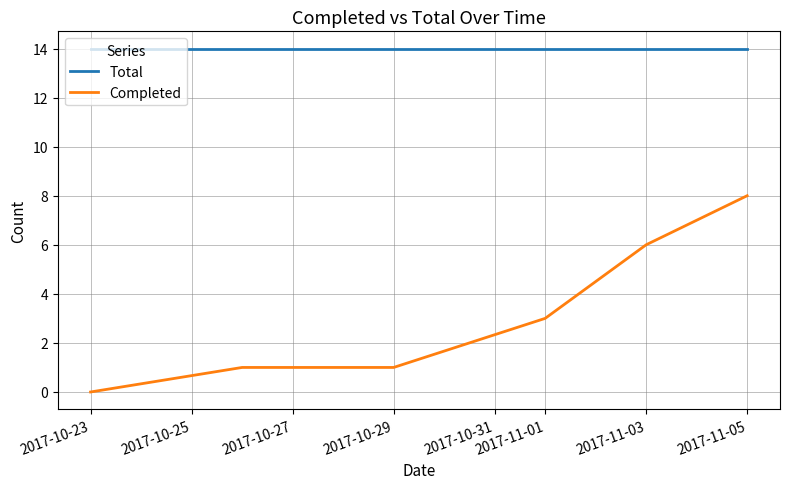

Rank the series by their average value, from highest to lowest.

Total, Completed